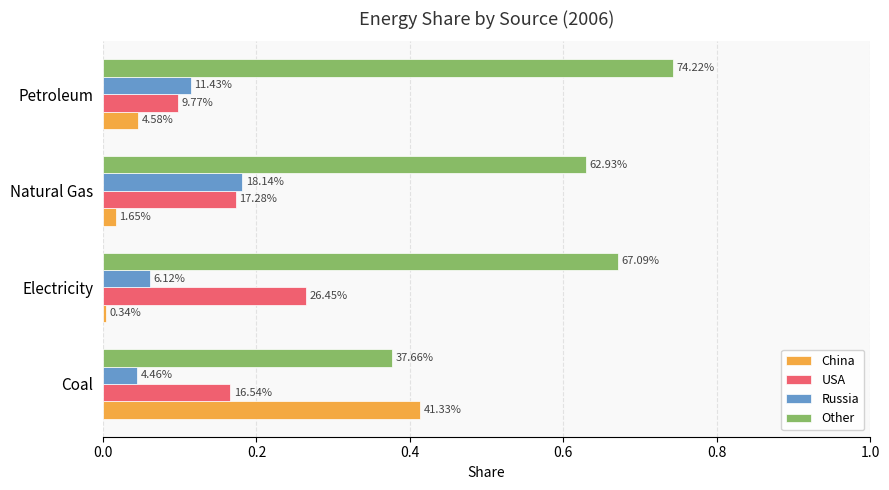

What are all the series names shown in the legend?

China, USA, Russia, Other